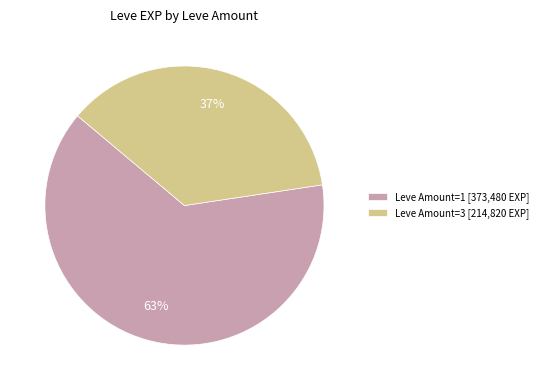

How many segments does this pie chart have?

2